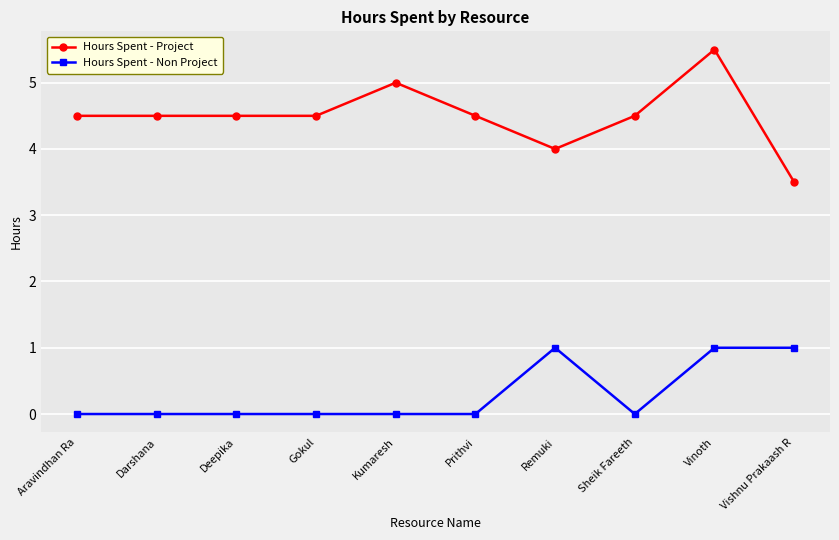

Count the Hours Spent - Non Project values in the range 0 to 1.

10